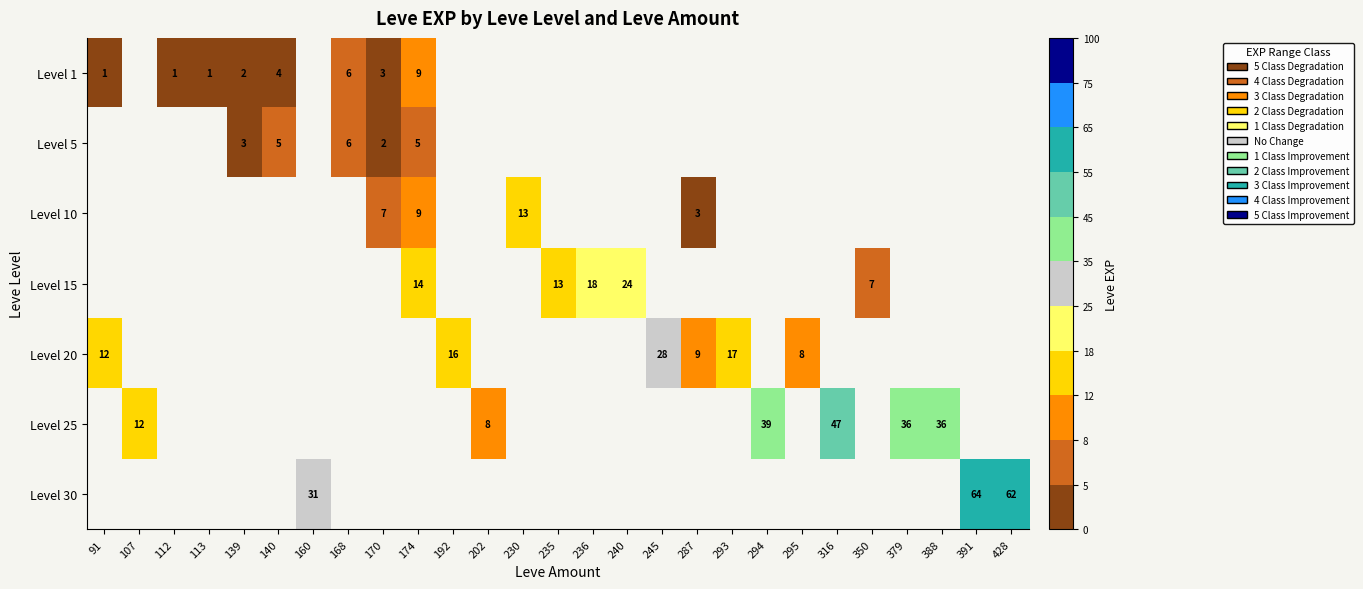

Is it true that Level 10 equals 11 at 170?

False